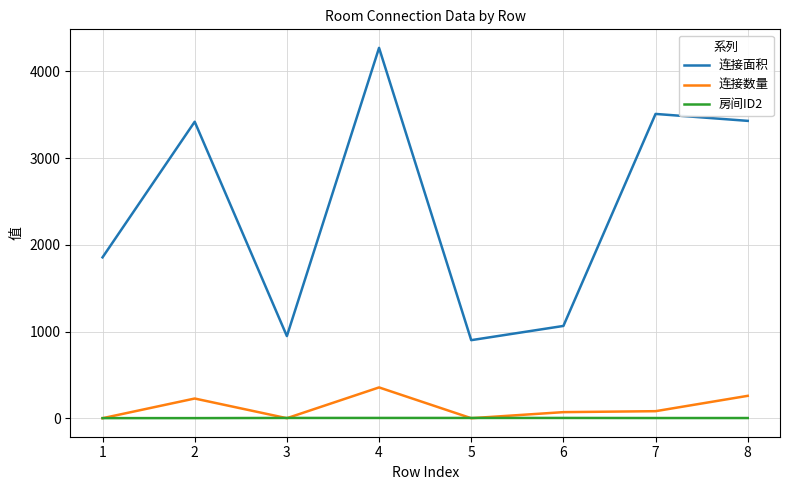

True or false: 房间ID2 and 连接面积 cross at least once.

False